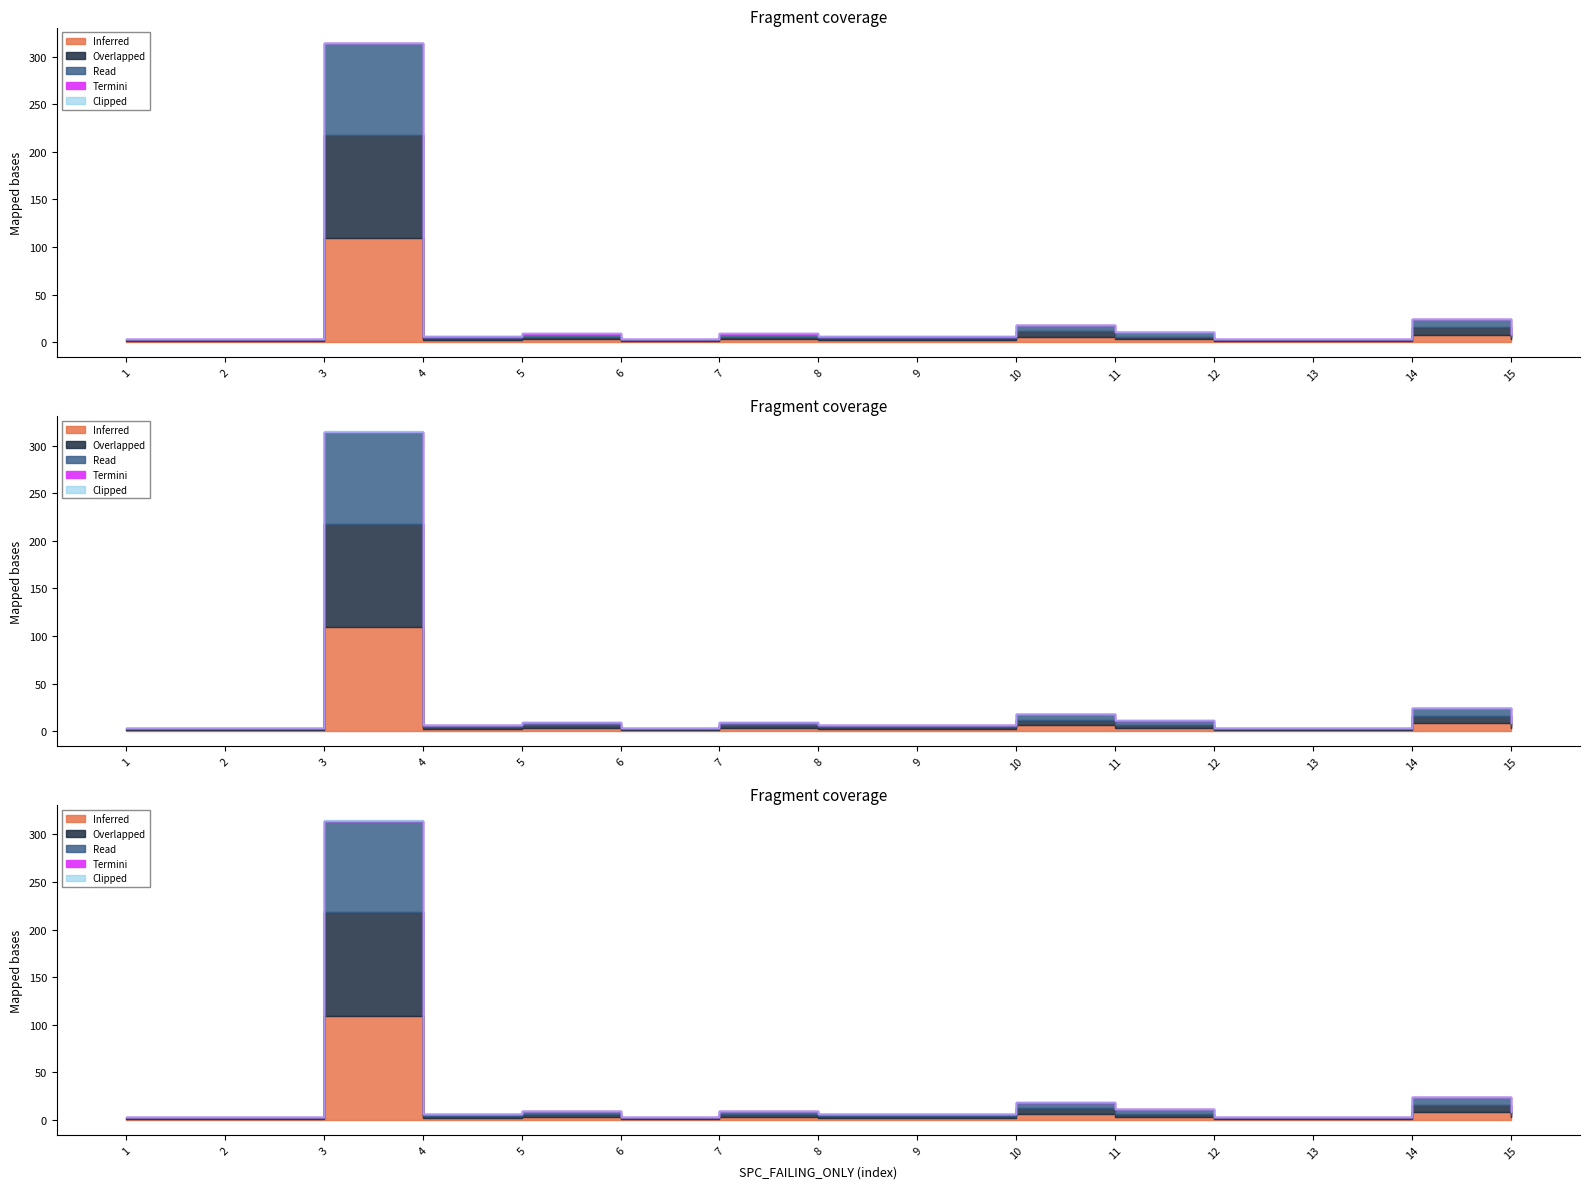

The value of FEATURE_STM at 14 is 24. True or false?

False